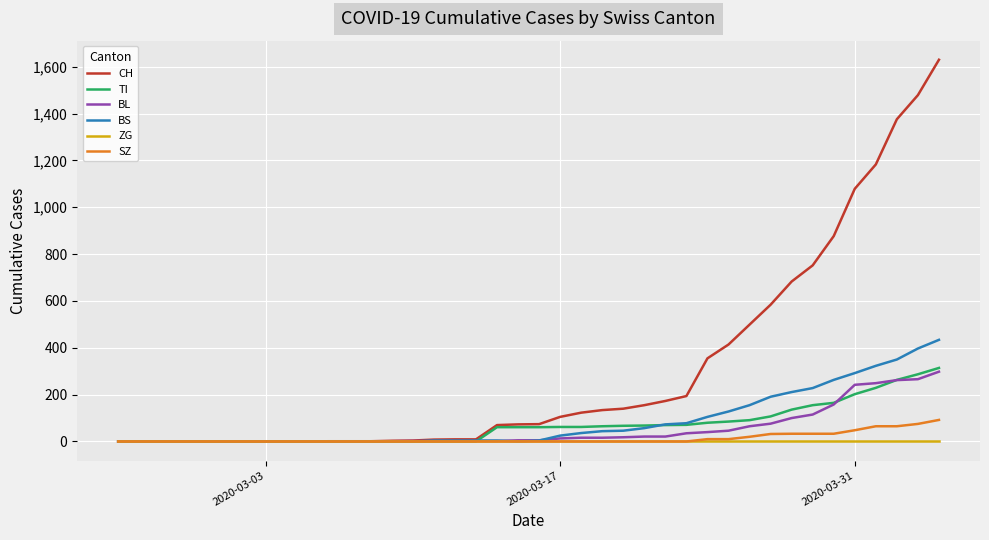

Does the chart display data point markers on the line(s)?

No